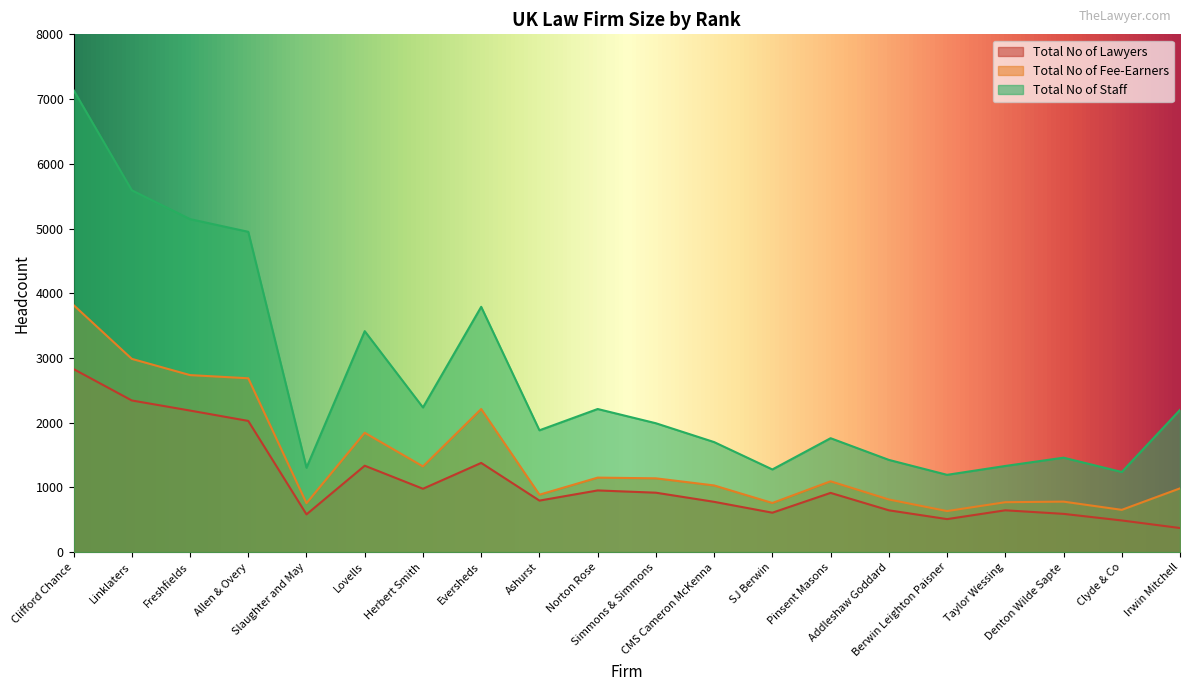

List the series in order of their peak value, highest first.

Total No of Staff, Total No of Fee-Earners, Total No of Lawyers